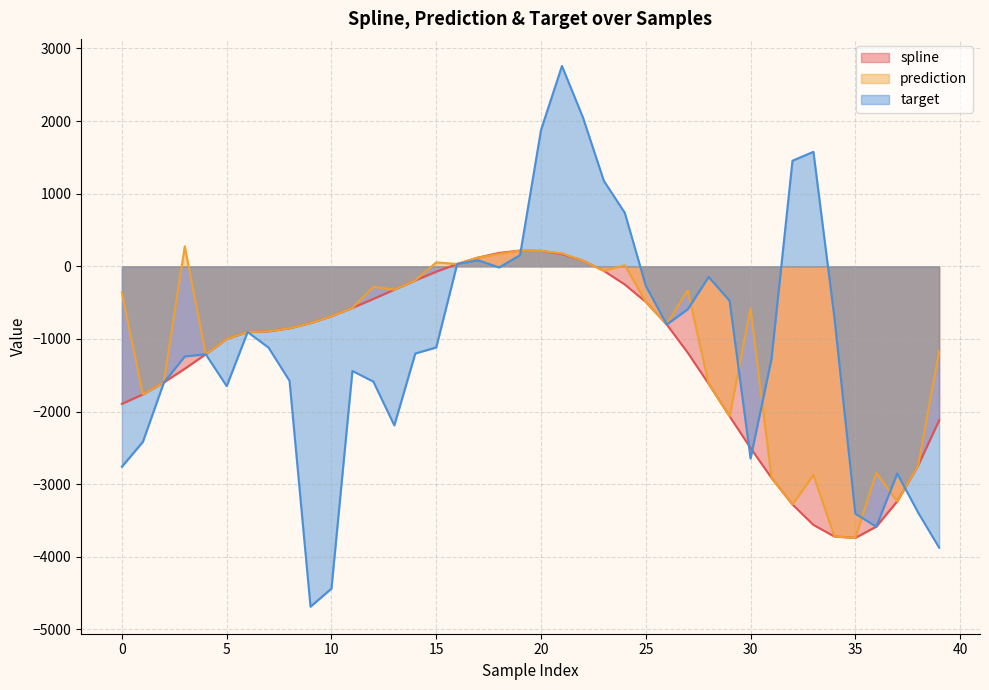

Where do spline and target first cross each other?

2 and 3